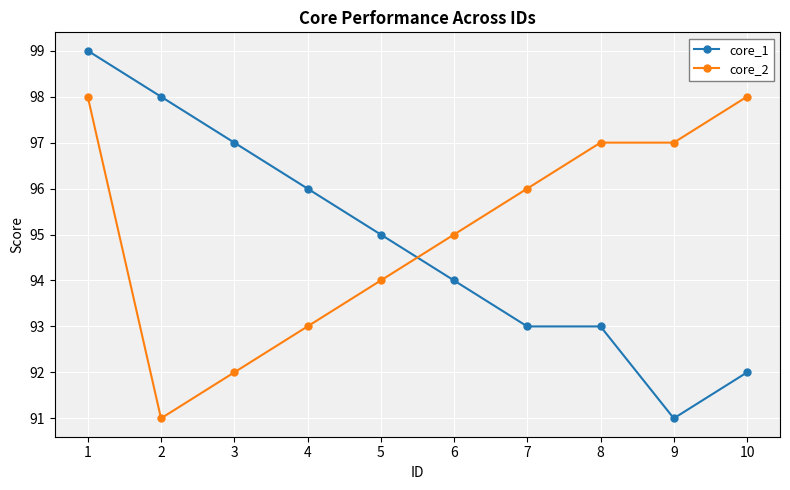

True or false: core_2 and core_1 intersect in this chart.

True